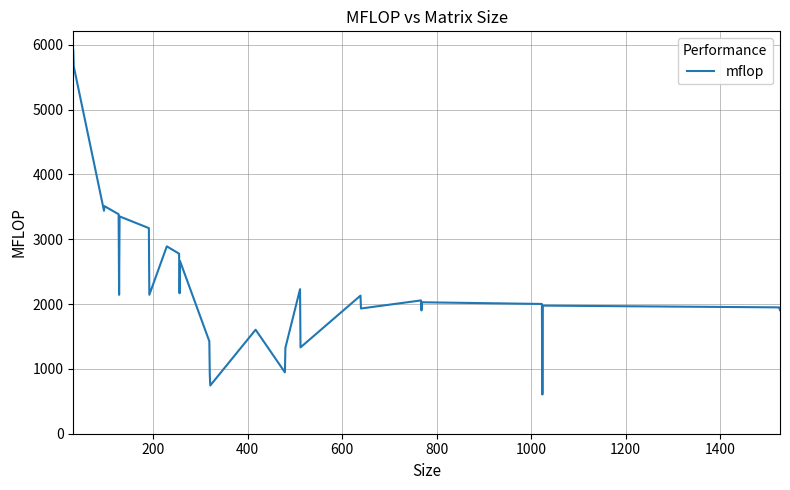

What is the maximum value shown in the chart?

5912.0